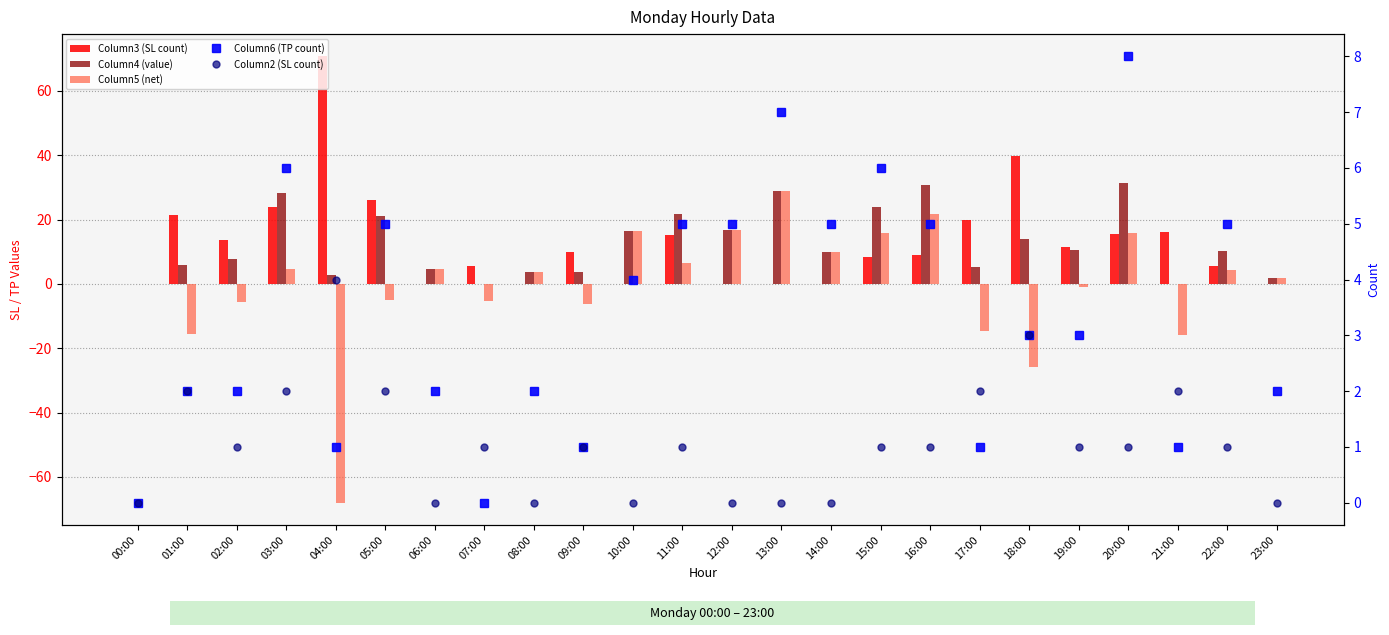

Which series has the largest total across all categories?

Column3 (SL count)